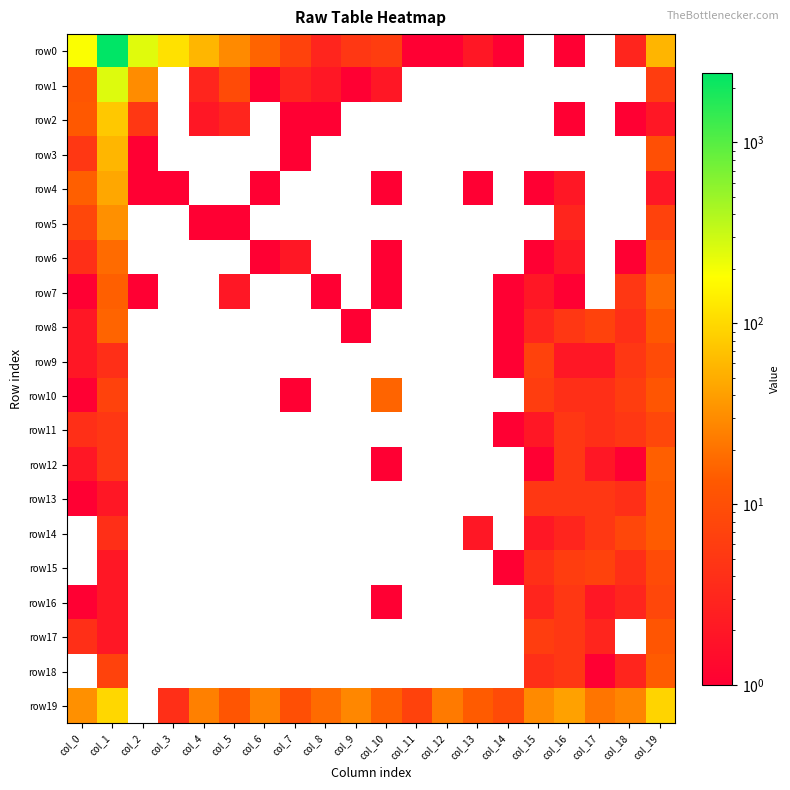

What is the total value across all series at col_11?

8